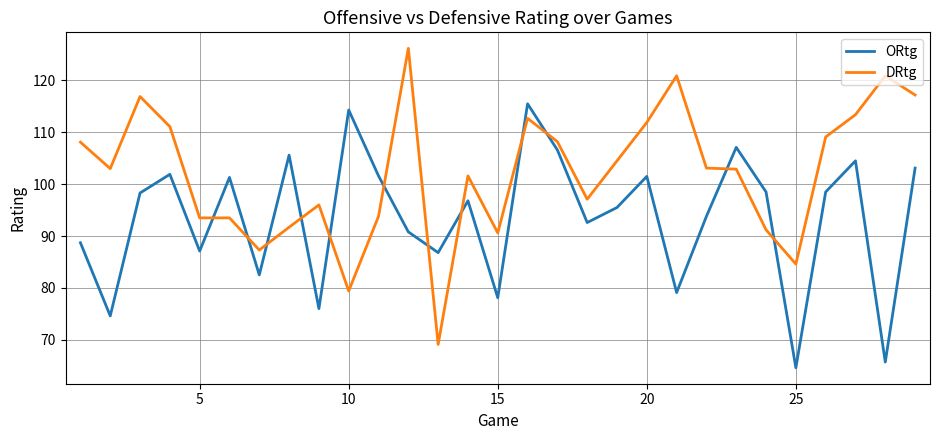

Which series has the widest spread of values?

DRtg